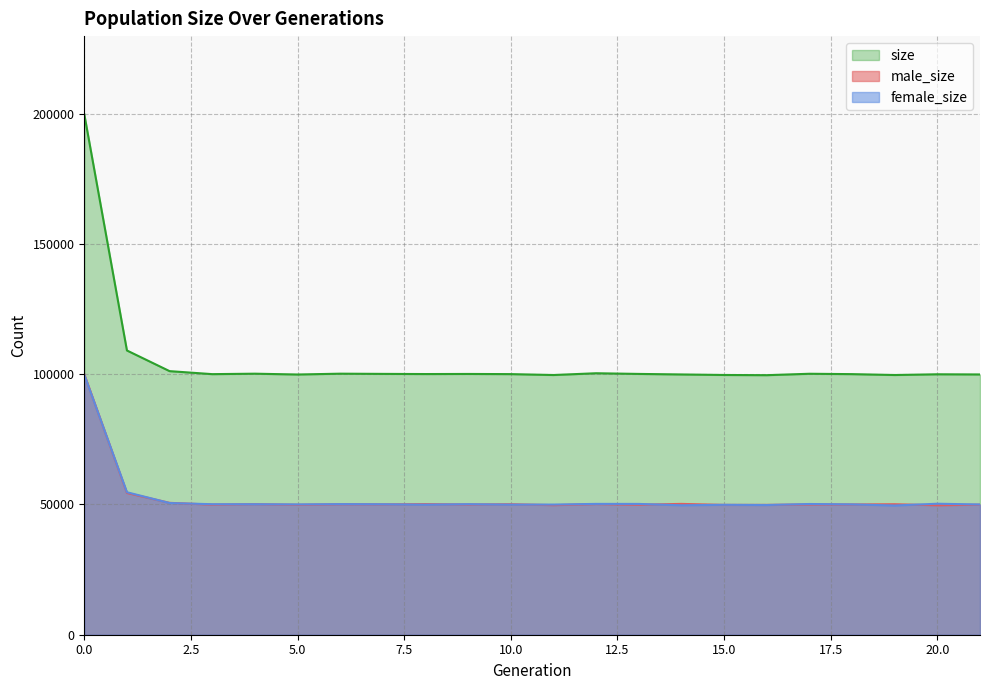

Does the chart display data point markers on the line(s)?

No